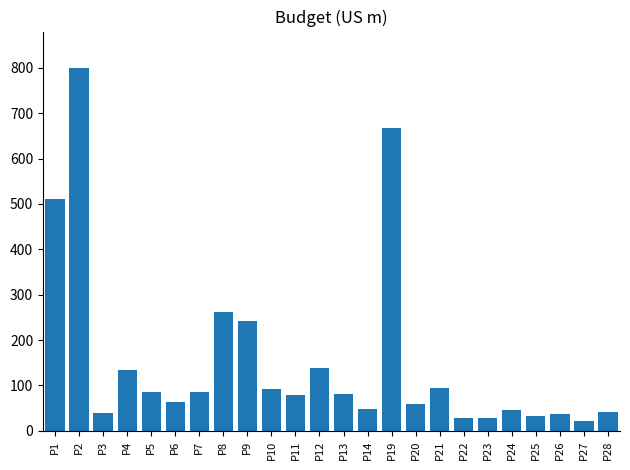

What is the difference between the maximum and minimum values?

778.4